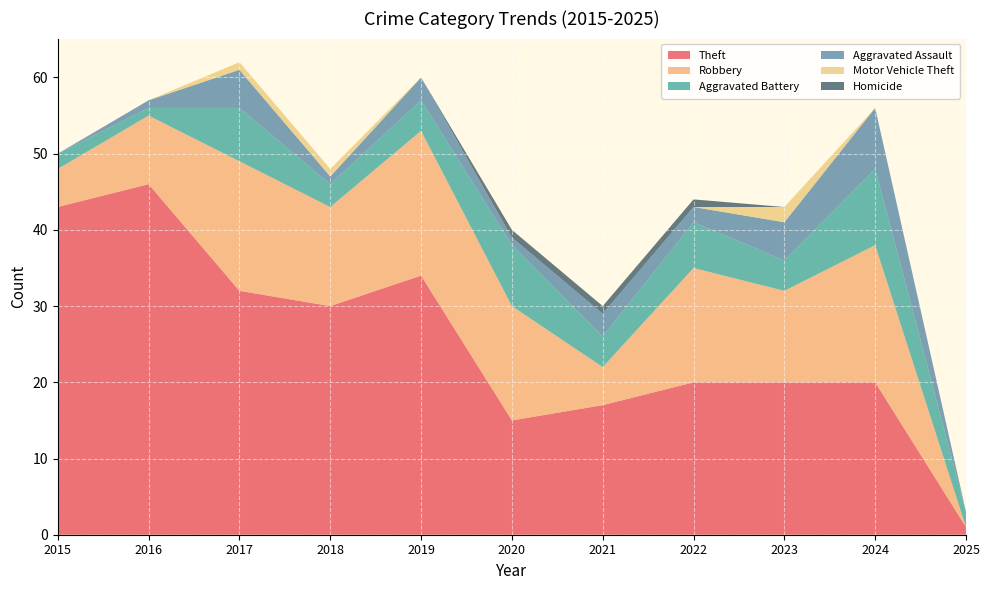

Reading right to left, what are all the values shown in this chart?

Theft: 2025=1	2024=20	2023=20	2022=20	2021=17	2020=15	2019=34	2018=30	2017=32	2016=46	2015=43
Robbery: 2025=0	2024=18	2023=12	2022=15	2021=5	2020=15	2019=19	2018=13	2017=17	2016=9	2015=5
Aggravated Battery: 2025=2	2024=10	2023=4	2022=6	2021=4	2020=8	2019=4	2018=3	2017=7	2016=1	2015=2
Aggravated Assault: 2025=0	2024=8	2023=5	2022=2	2021=3	2020=1	2019=3	2018=1	2017=5	2016=1	2015=0
Motor Vehicle Theft: 2025=0	2024=0	2023=2	2022=0	2021=0	2020=0	2019=0	2018=1	2017=1	2016=0	2015=0
Homicide: 2025=0	2024=0	2023=0	2022=1	2021=1	2020=1	2019=0	2018=0	2017=0	2016=0	2015=0